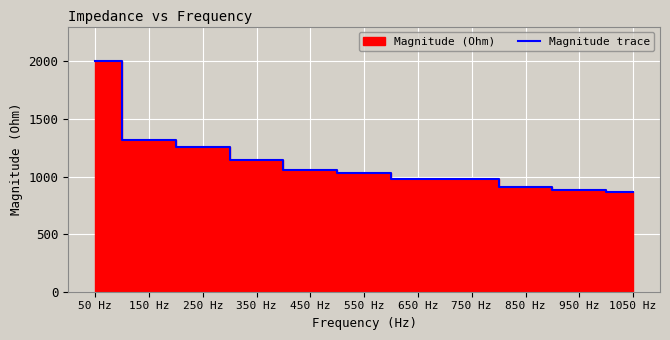

Which label corresponds to the largest value in the chart?

50 Hz